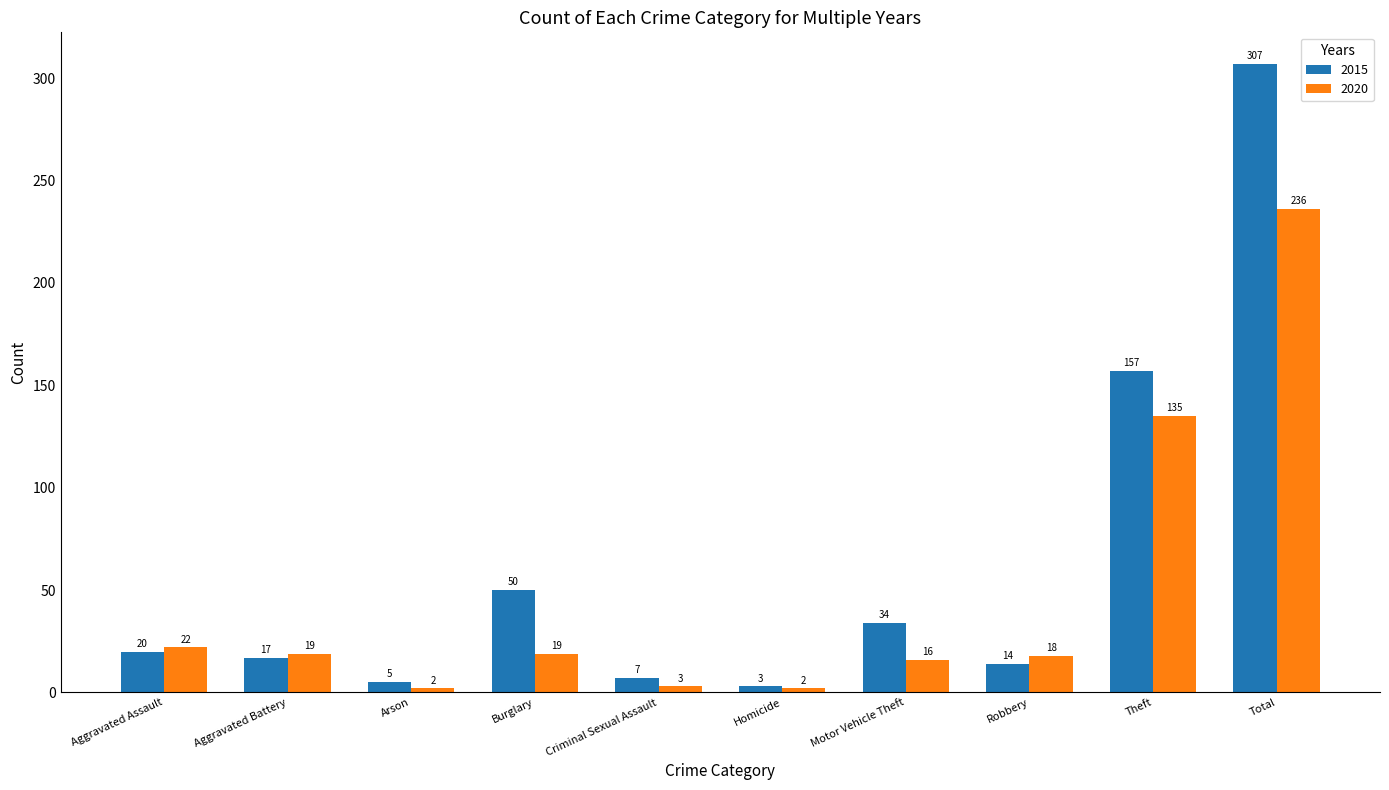

List the series in order of their overall mean, highest first.

2015, 2020